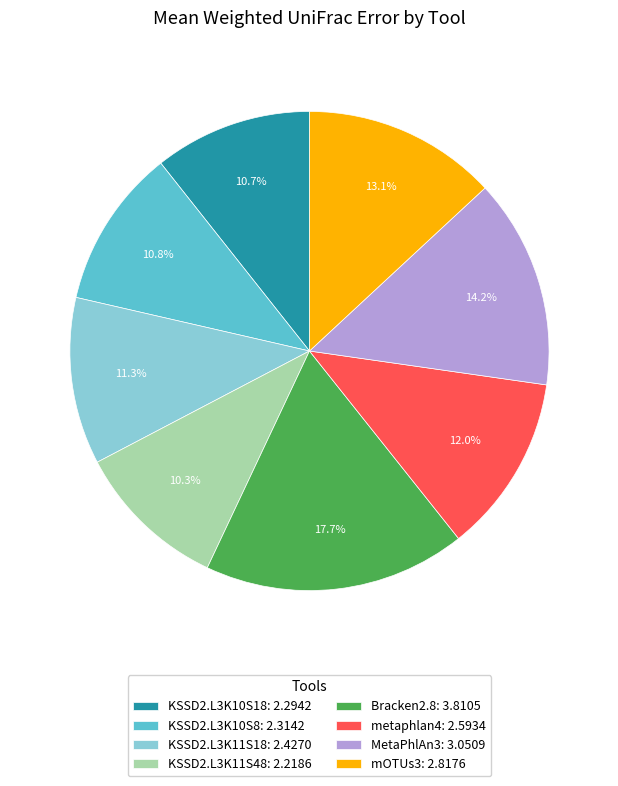

How many segments does this pie chart have?

8